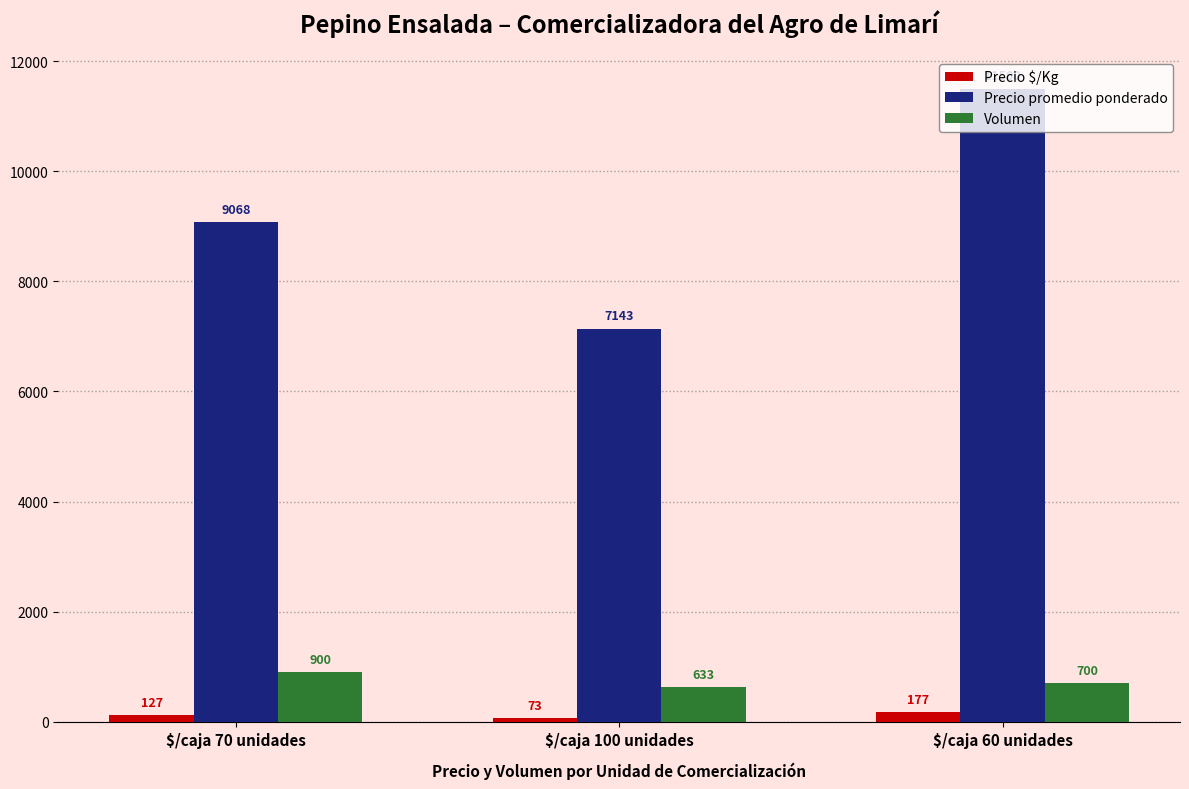

Reading left to right, what are all the values shown in this chart?

Precio $/Kg: $/caja 70 unidades=127	$/caja 100 unidades=73	$/caja 60 unidades=177
Precio promedio ponderado: $/caja 70 unidades=9068	$/caja 100 unidades=7143	$/caja 60 unidades=11500
Volumen: $/caja 70 unidades=900	$/caja 100 unidades=633	$/caja 60 unidades=700